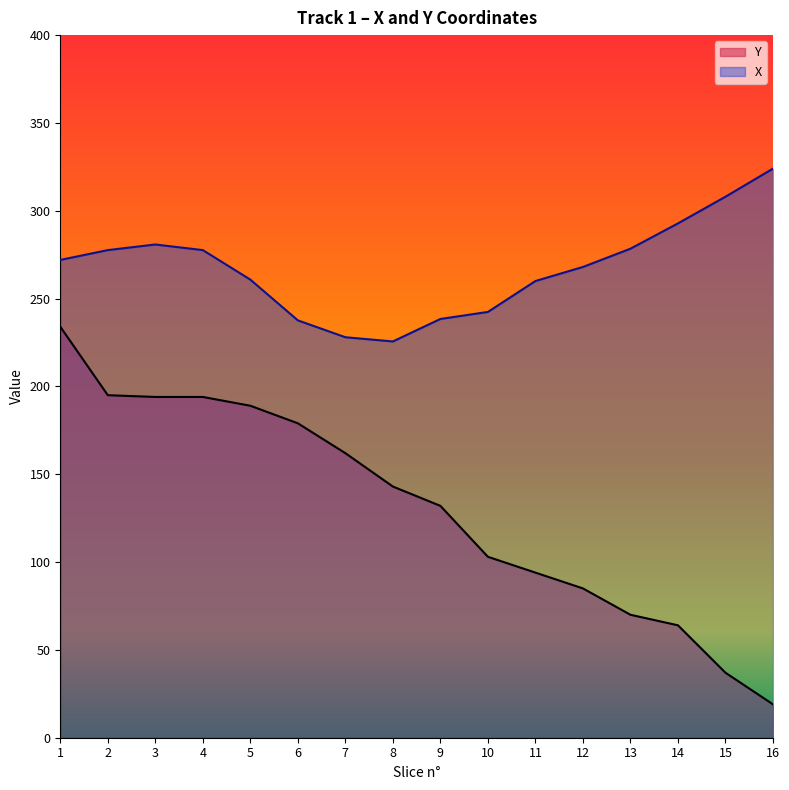

True or false: X and Y intersect in this chart.

False